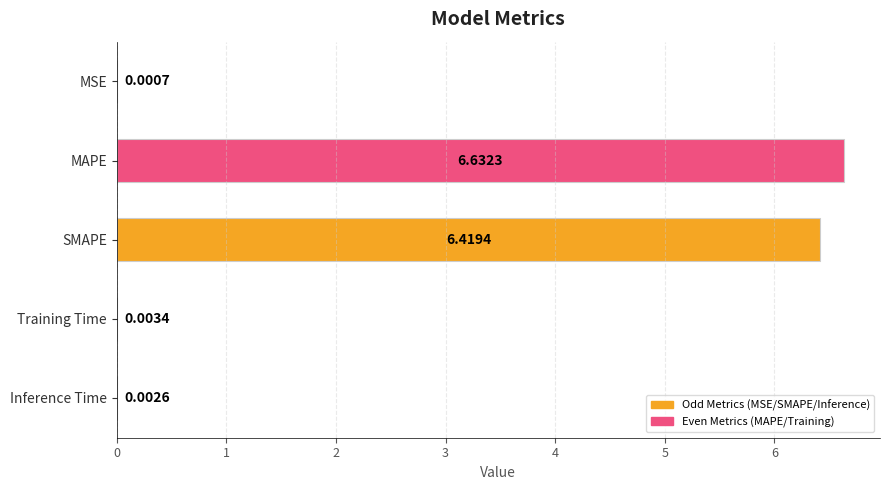

Where is the data nearest to the value 3?

Training Time